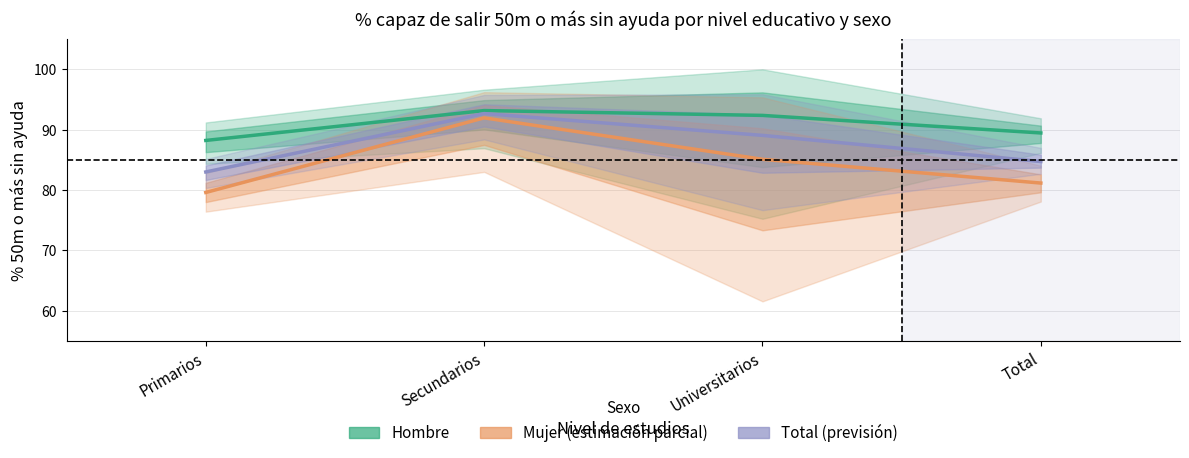

Which series has the largest total across all categories?

Hombre